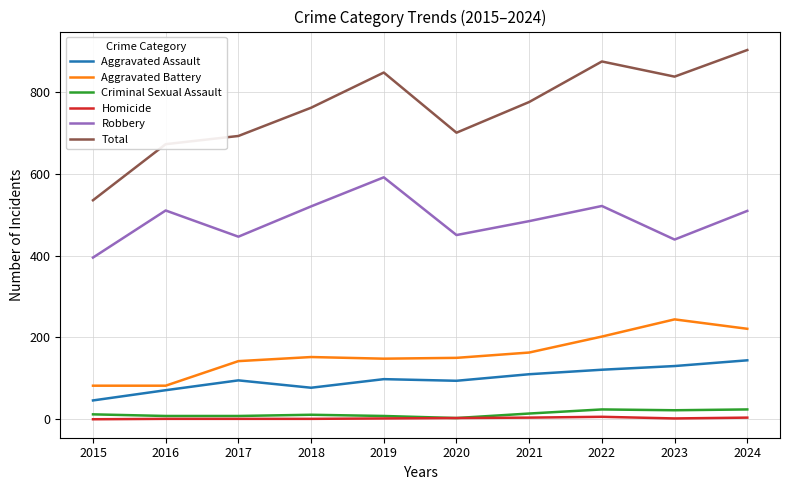

What is the sum of all Aggravated Battery values?

1586